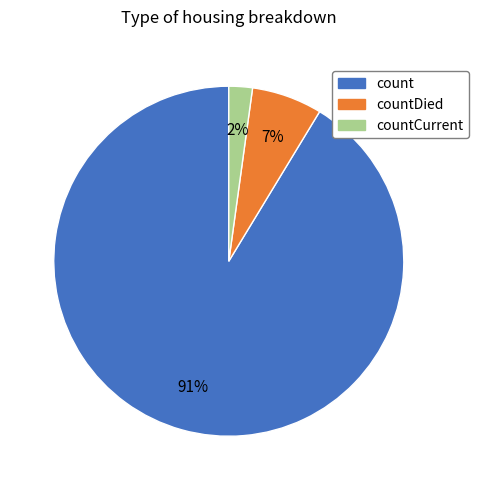

To the nearest percent, what is the difference between the largest and smallest slice percentages?

89%